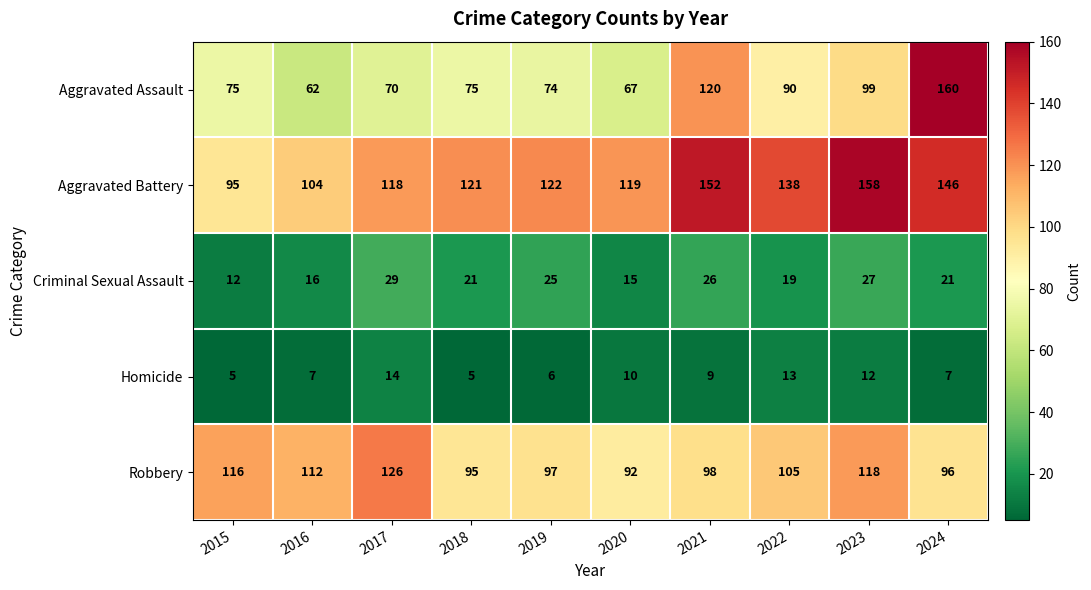

What is the average value of the Aggravated Assault series?

89